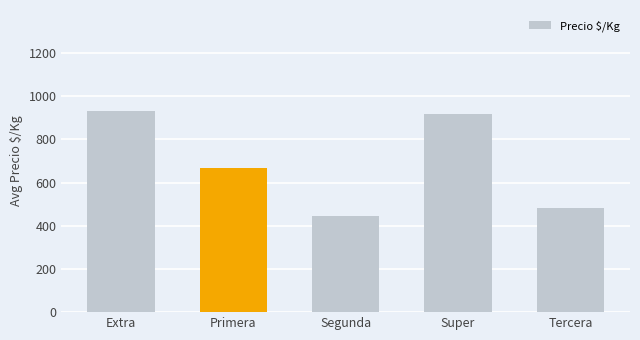

What is the ratio of the value at Primera to the value at Super?

0.7